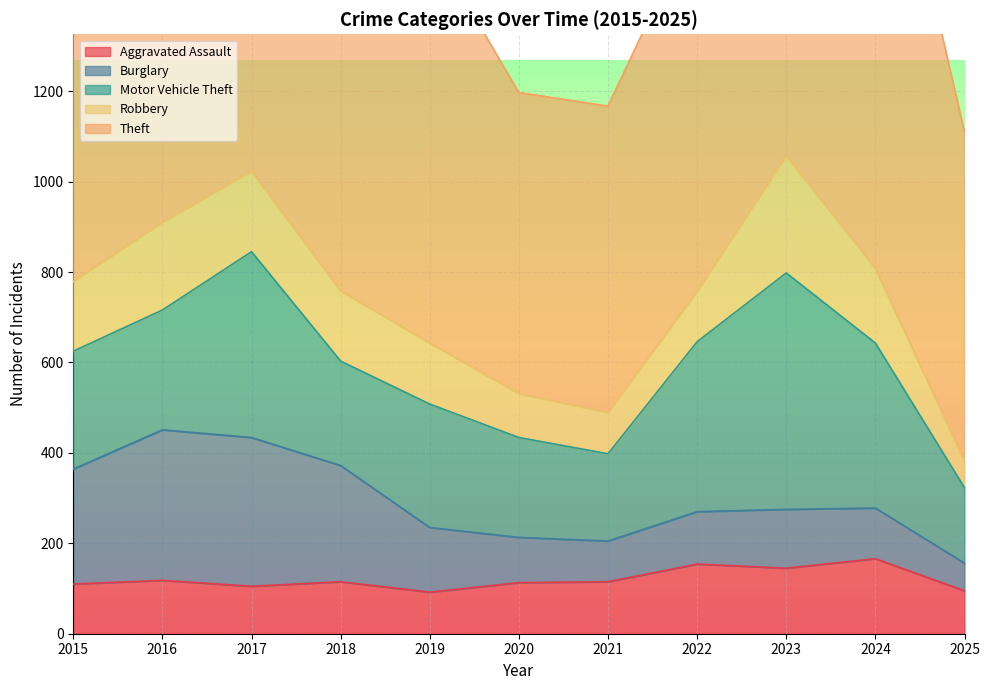

At which category is the sum across all series the highest?

2023